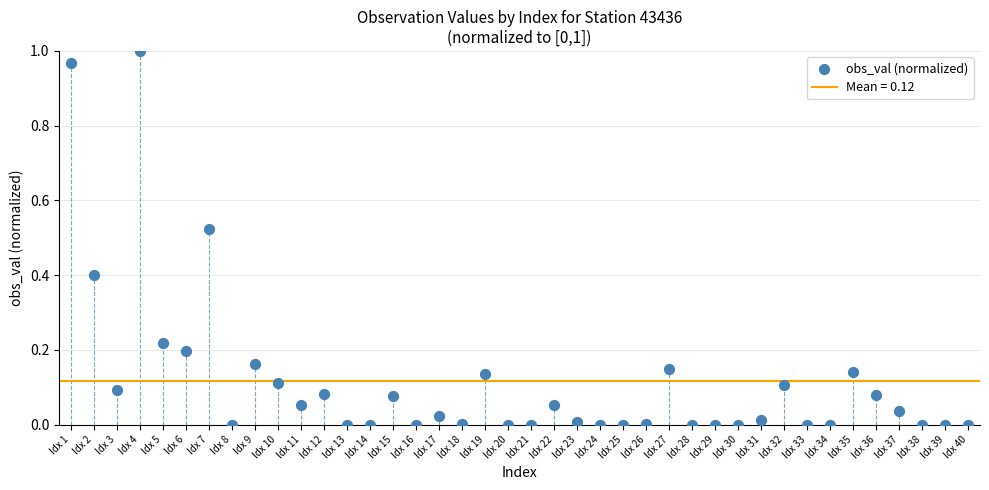

Count the number of points in this scatter plot.

40